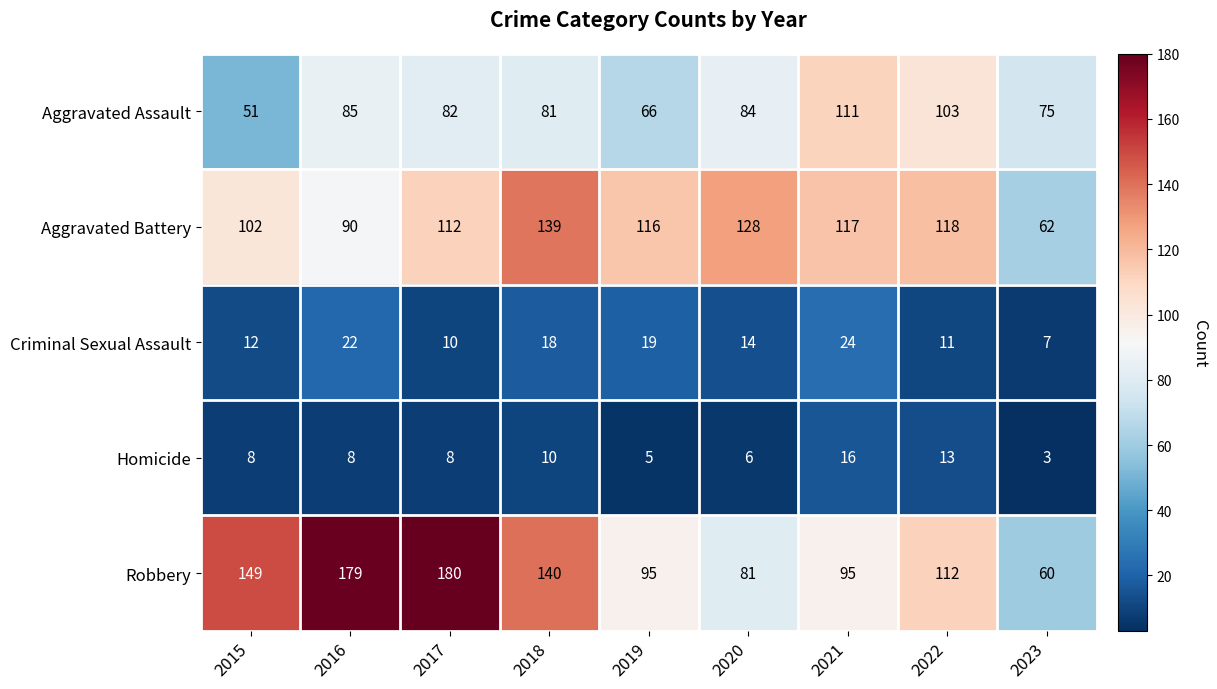

Rank the series at 2022 from lowest to highest value.

Criminal Sexual Assault, Homicide, Aggravated Assault, Robbery, Aggravated Battery